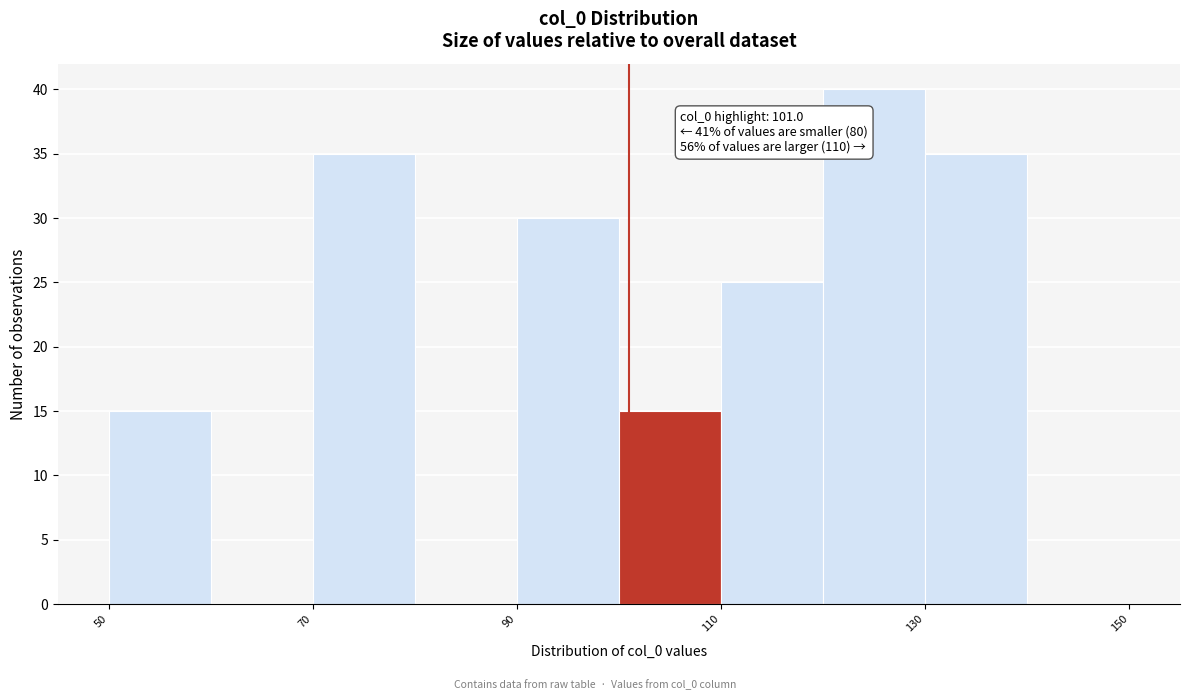

Over which range of the x-axis is the bar tallest?

120 to 130